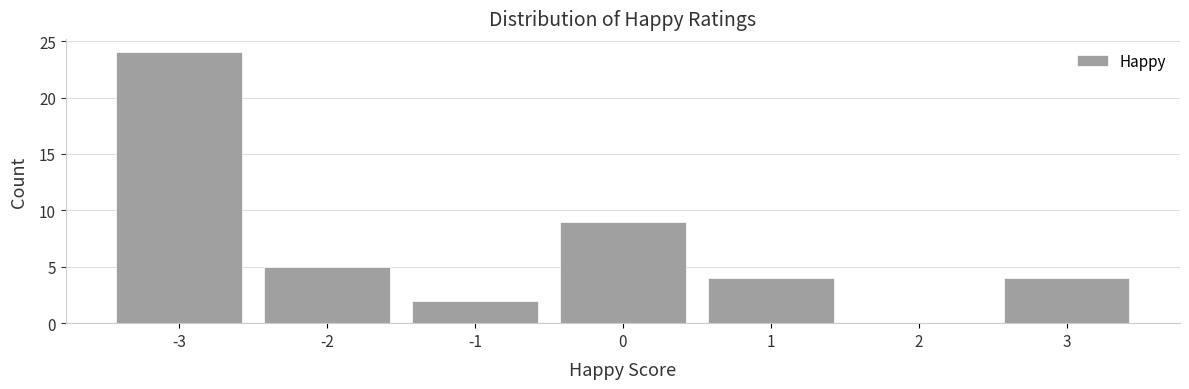

Over which range of the x-axis is the bar tallest?

-3.5 to -2.5